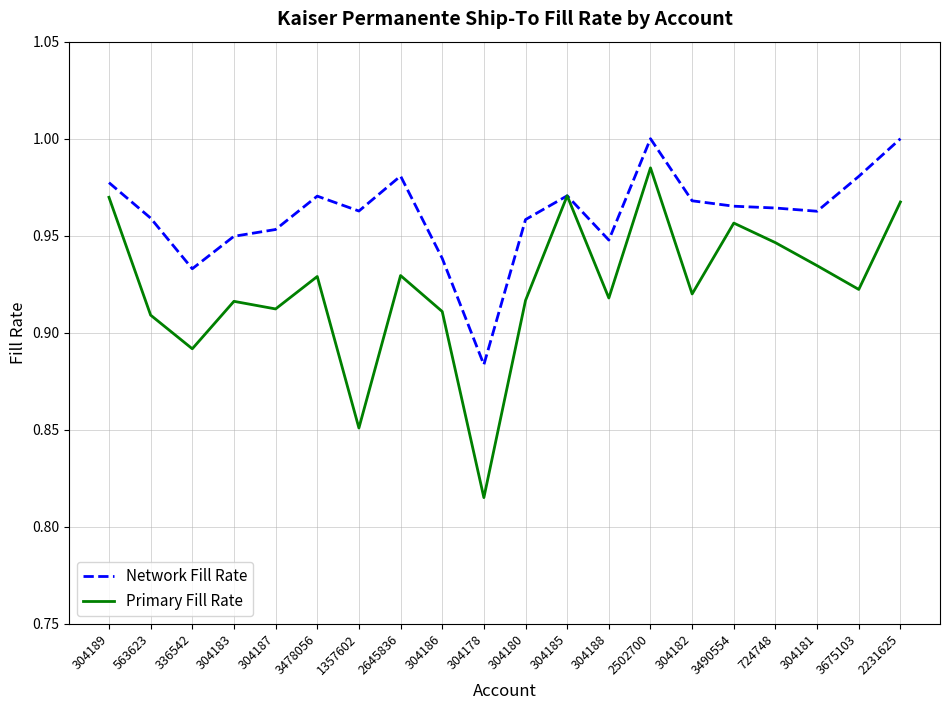

Which category has the lowest value in the Network Fill Rate series?

304178